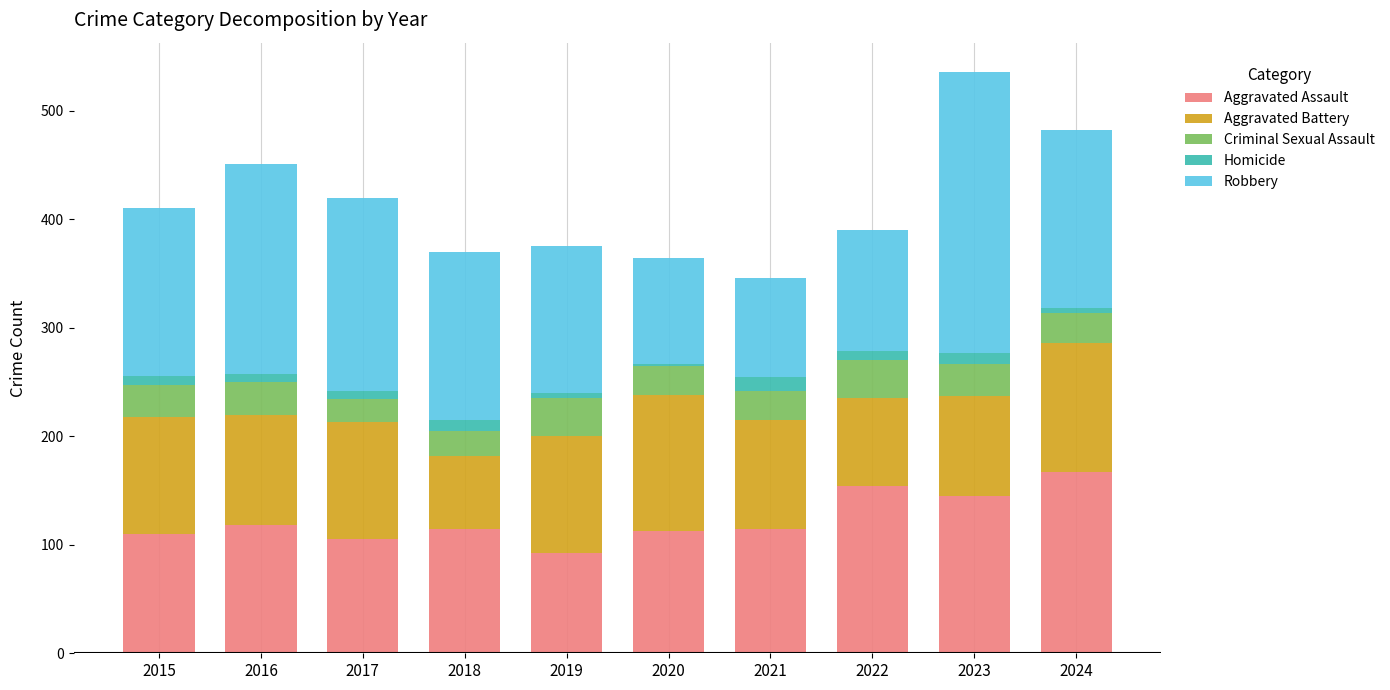

The Aggravated Assault series shows 145 at 2023. True or false?

True